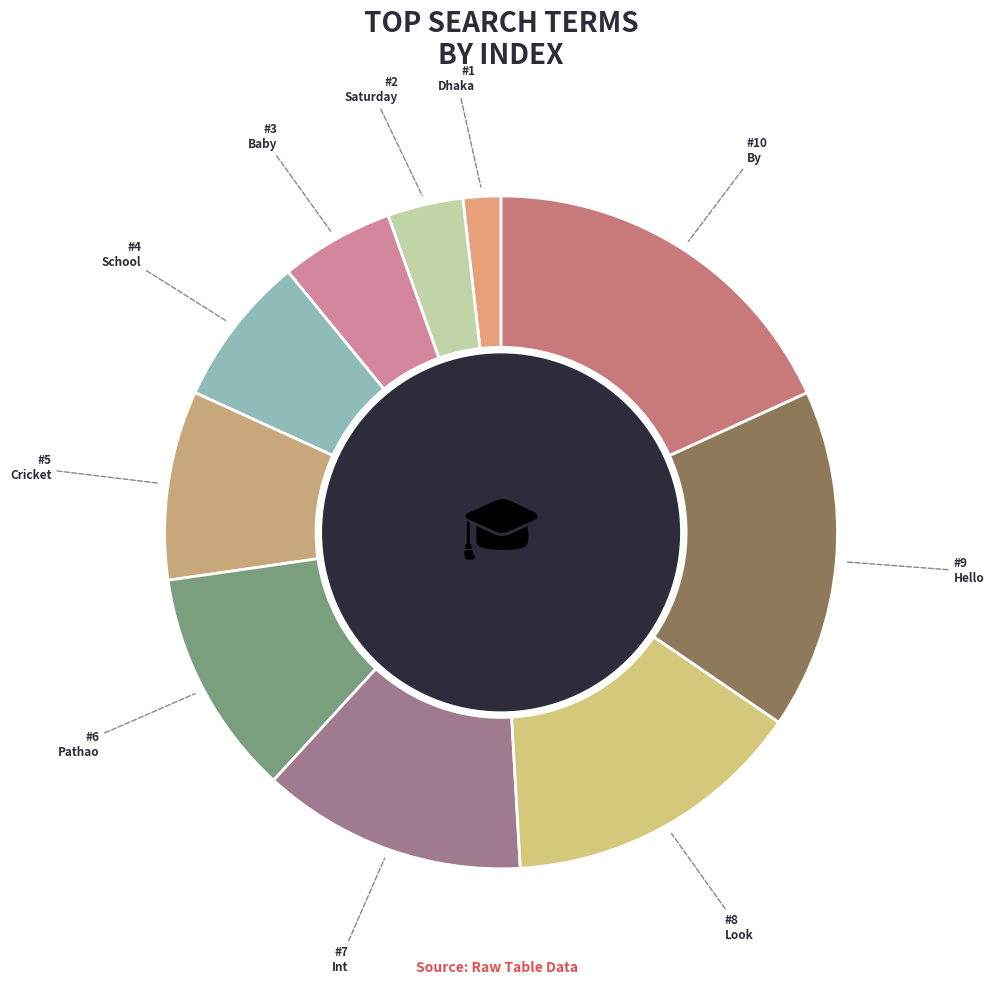

Between By and Cricket, which is larger?

By